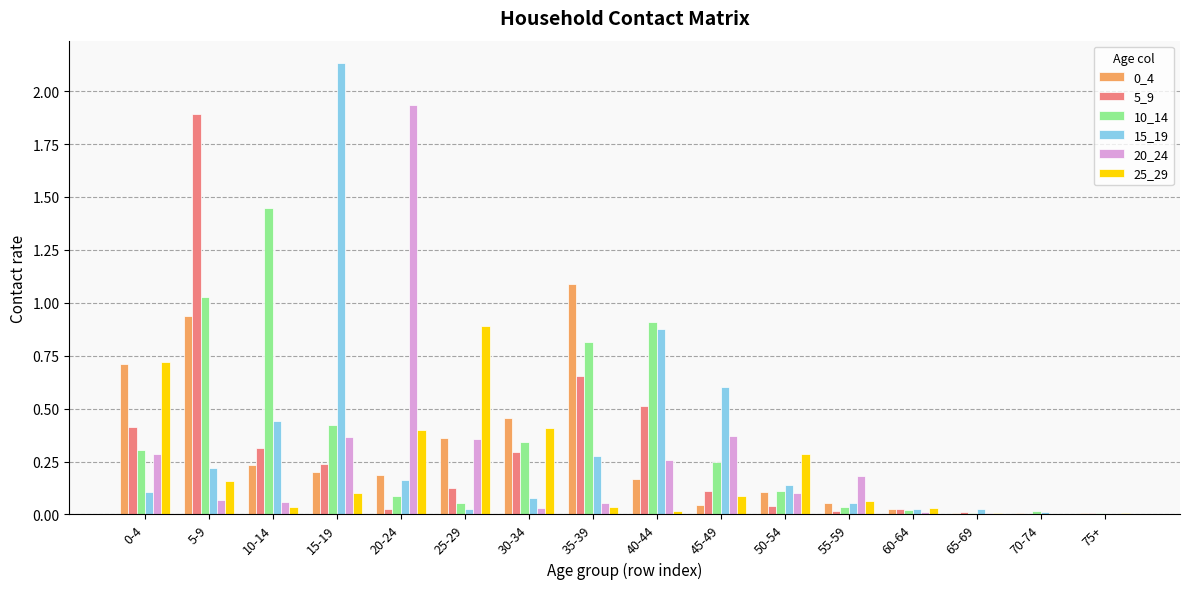

At which category does the chart reach its peak across all series?

15-19